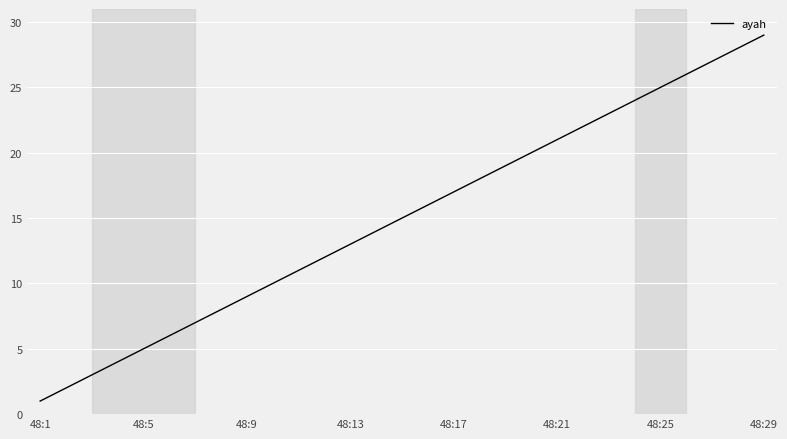

What is the difference between the maximum and minimum values?

28